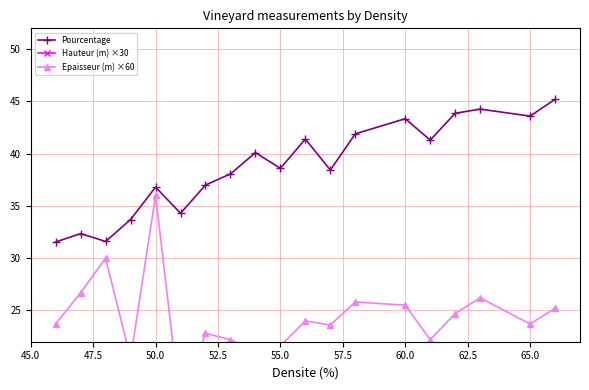

The Pourcentage series shows 38.6 at 55.0. True or false?

True